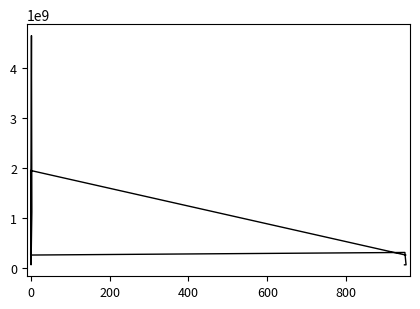

What is the sum of the values at 0 and 400?

3066912389